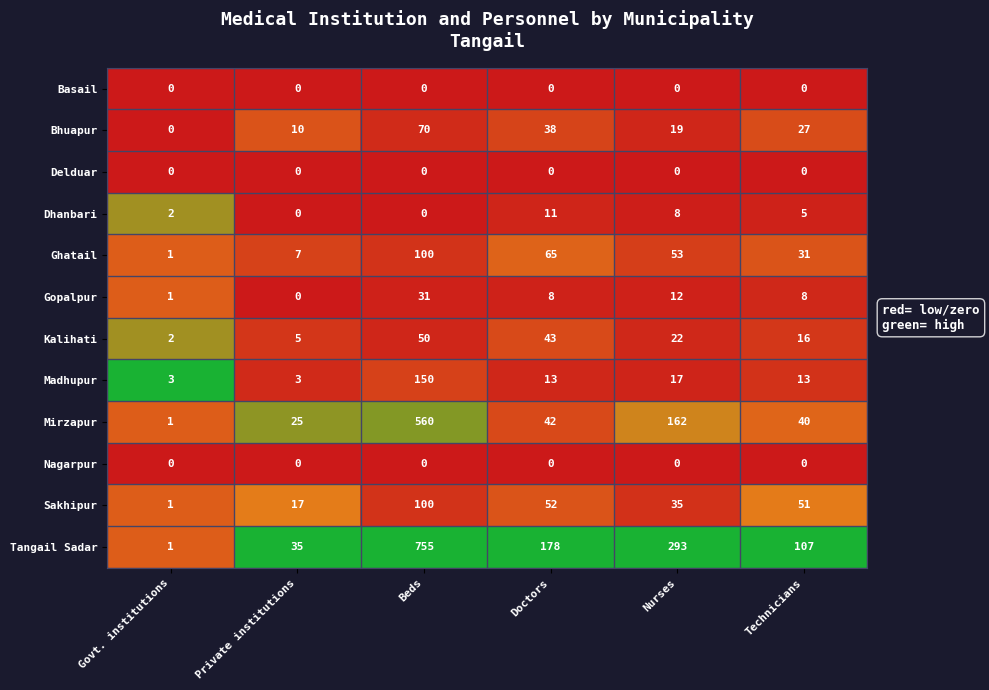

What is the maximum value shown in the chart?

755